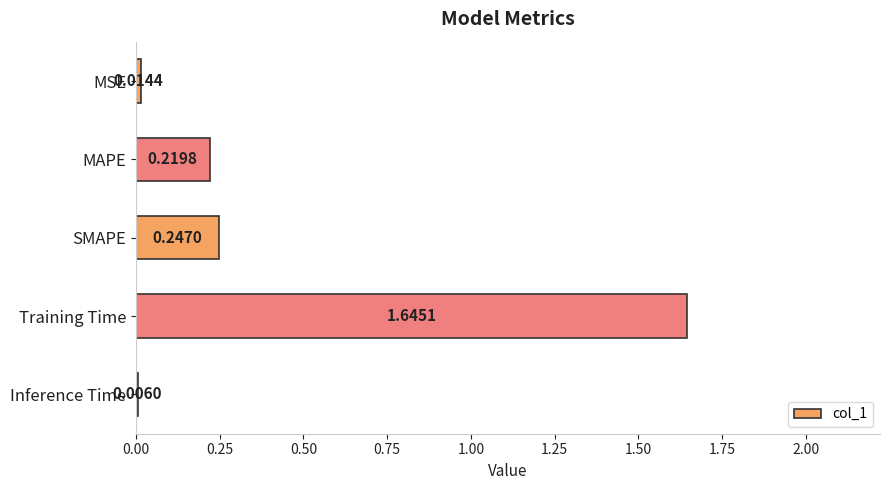

At which label is the value closest to 0?

Inference Time